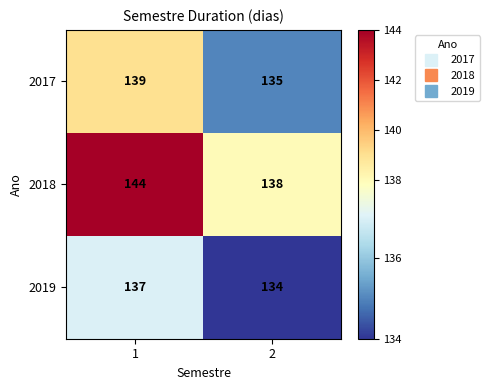

True or false: 2017 has a value of 139 at 1.

True